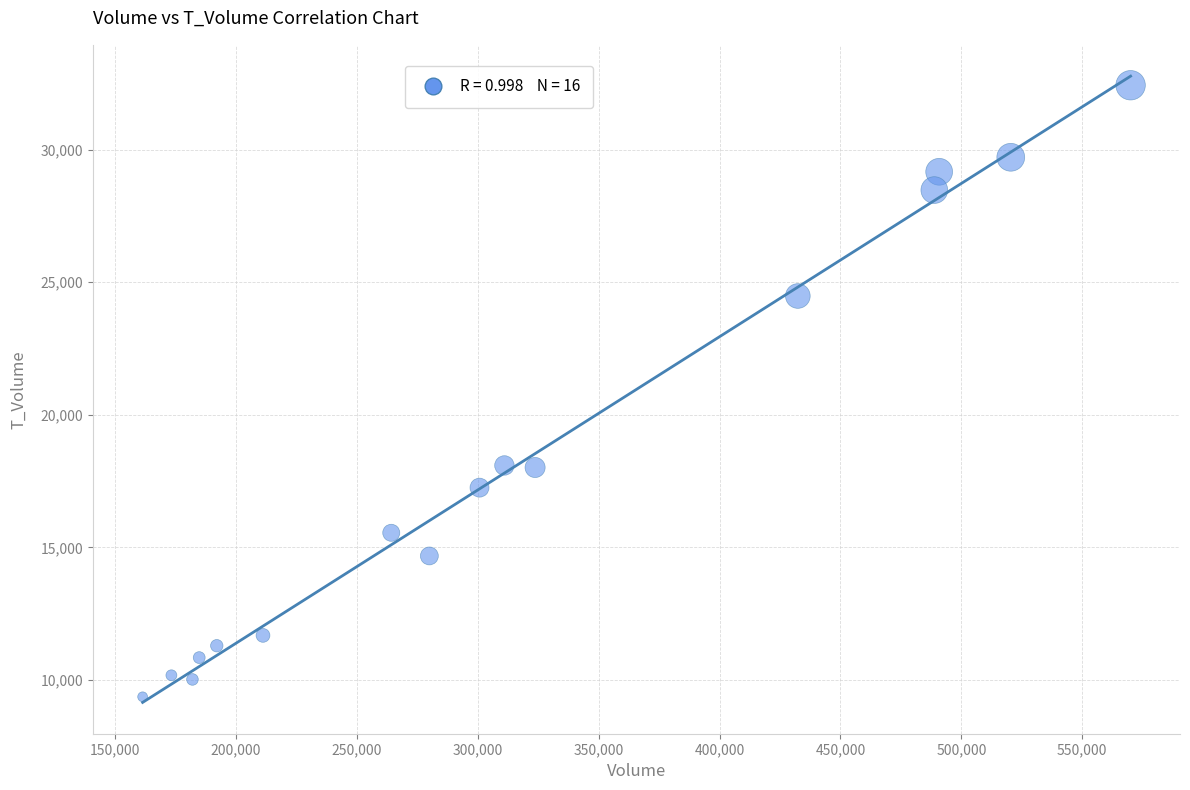

What is the range of X values (max minus min)?

408555